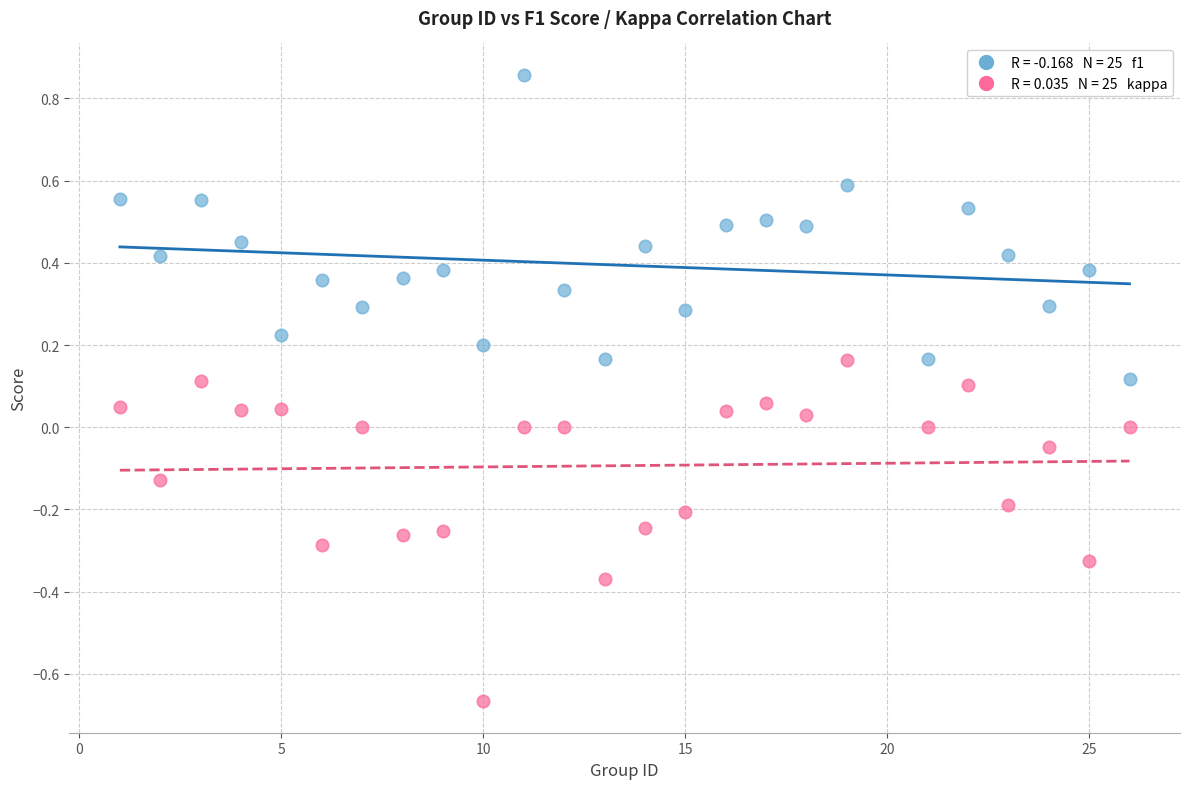

Across all data points, what is the range of X values (max minus min)?

25.0